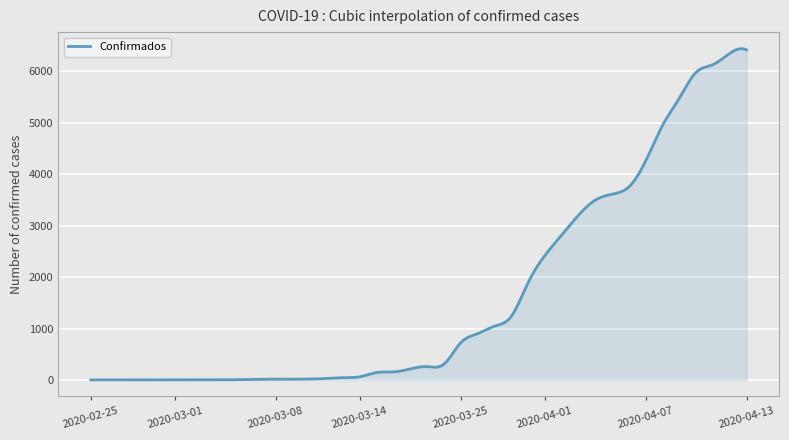

Is this an area chart (filled region under the line)?

Yes